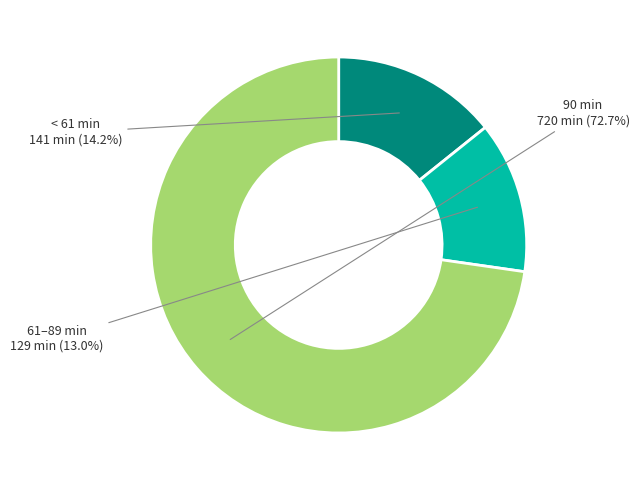

Does any single category account for the majority?

Yes